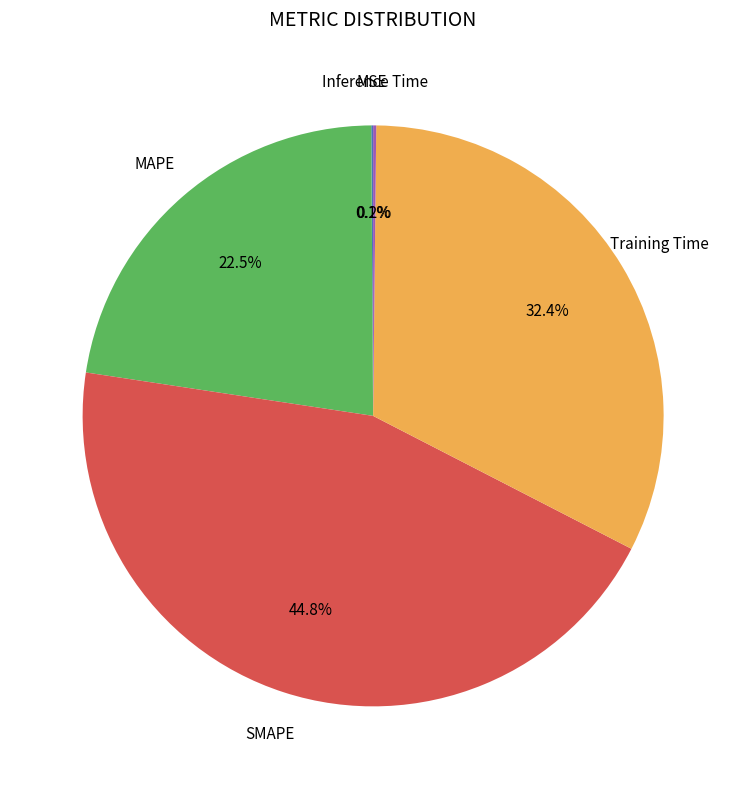

Does any single category account for the majority?

No